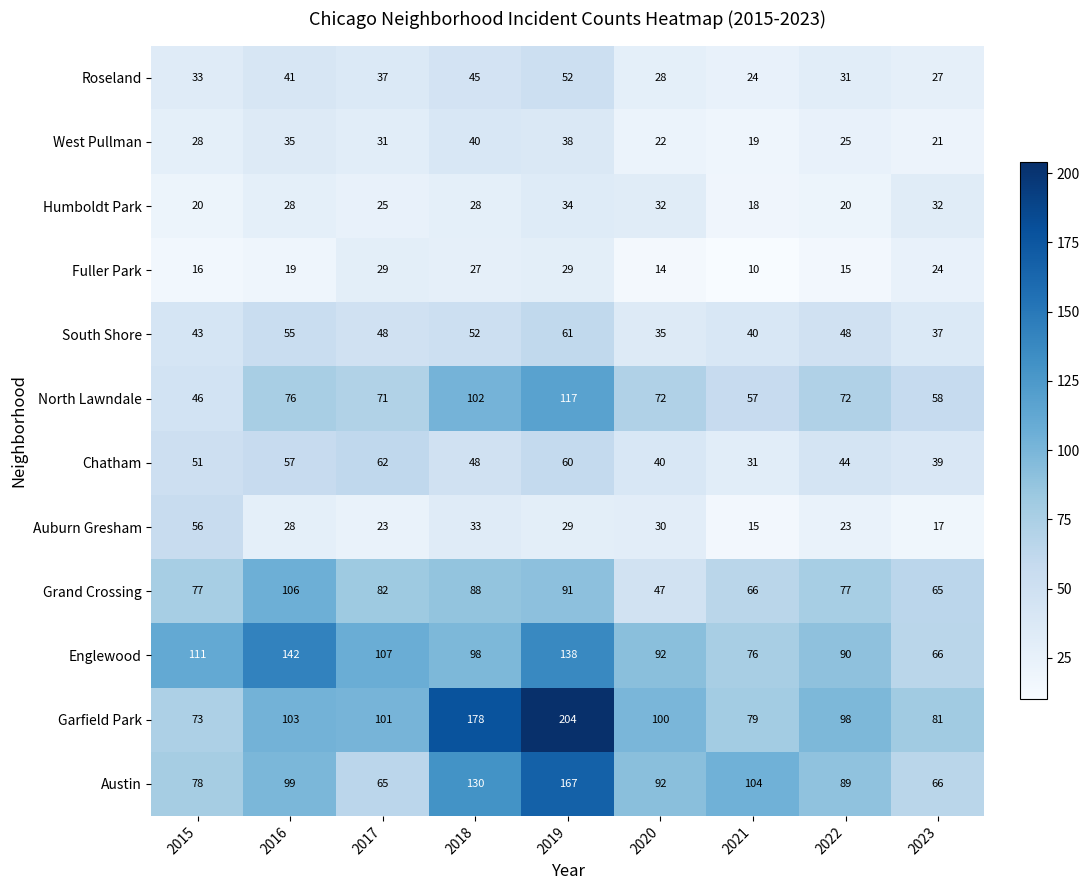

What is the smallest value displayed?

10